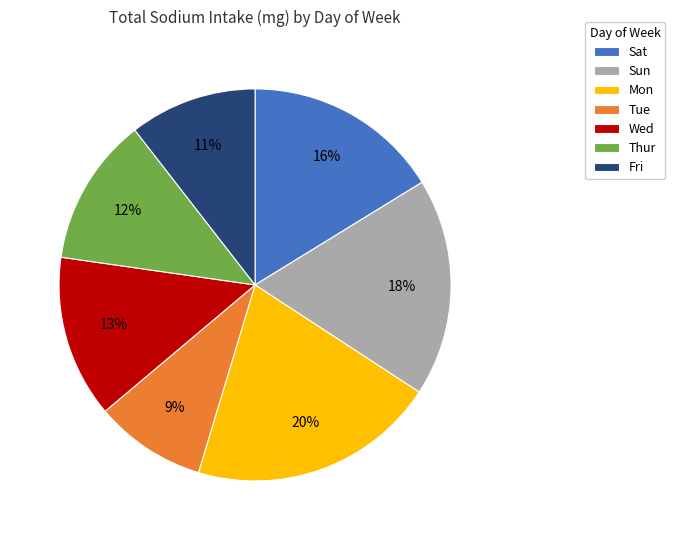

Do Mon and Sun together represent more than half of the pie?

No